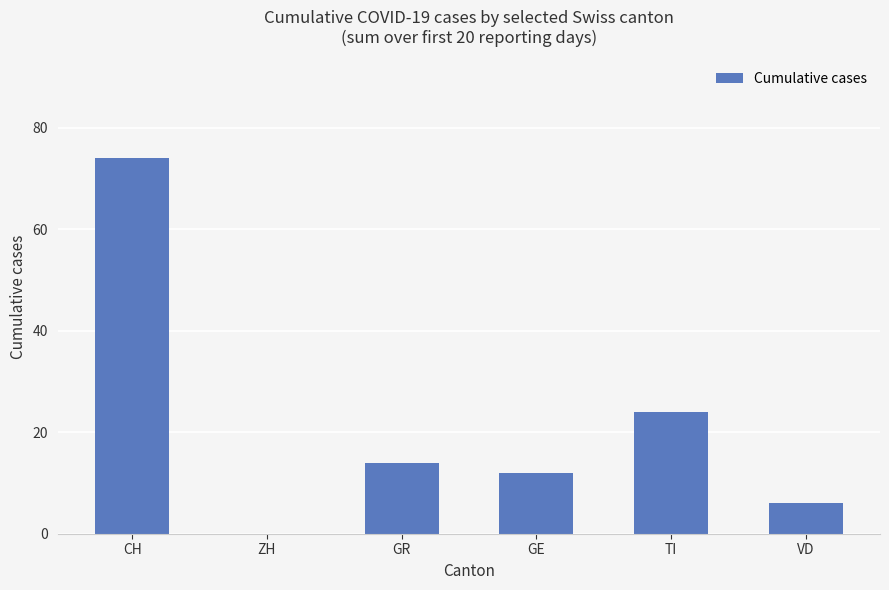

Which has a higher value, CH or VD?

CH